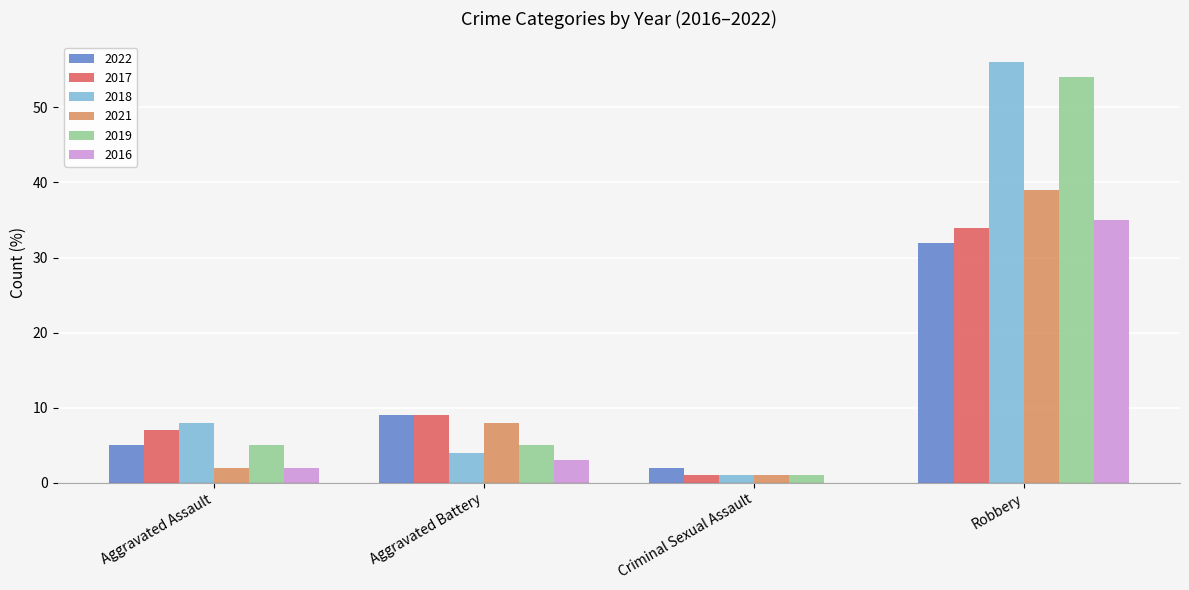

At which category is the sum across all series the highest?

Robbery